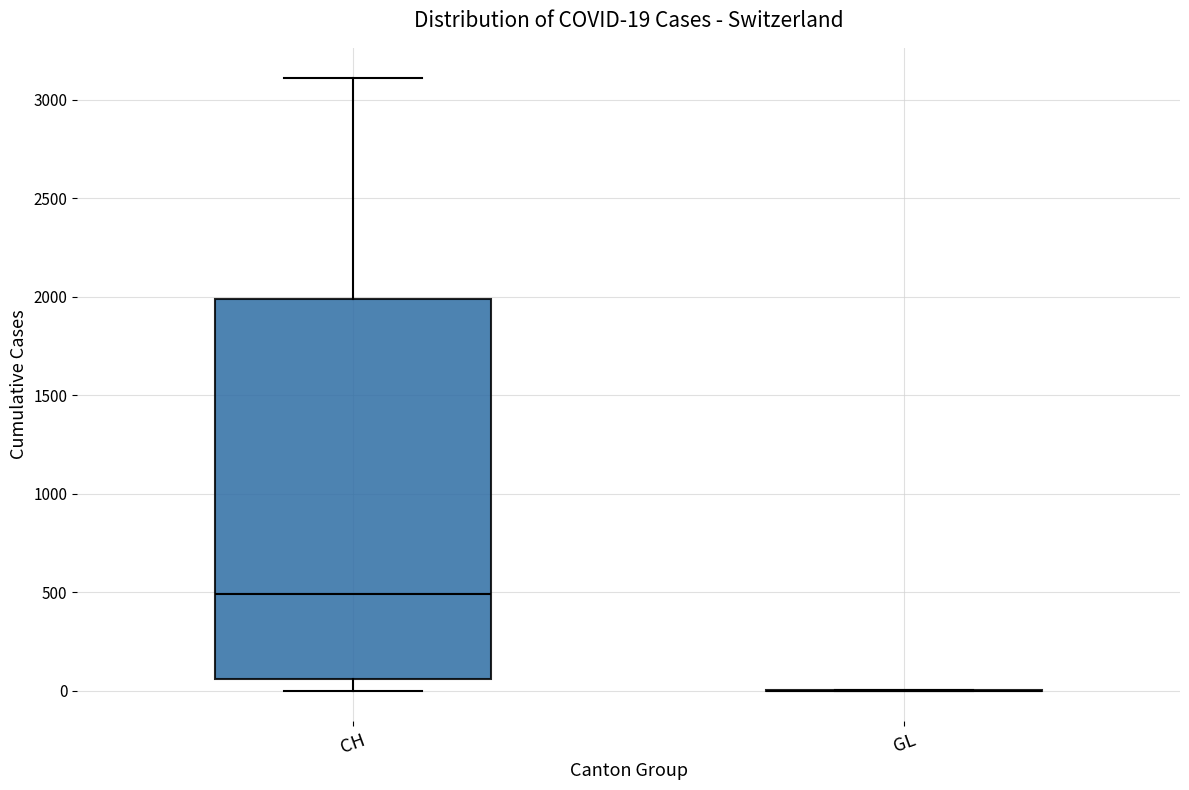

Which box is the tallest, from its lower edge to its upper edge?

CH